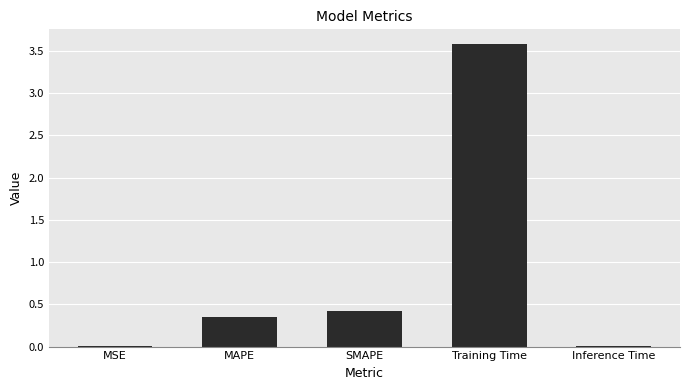

Which category has the highest value across all series?

Training Time